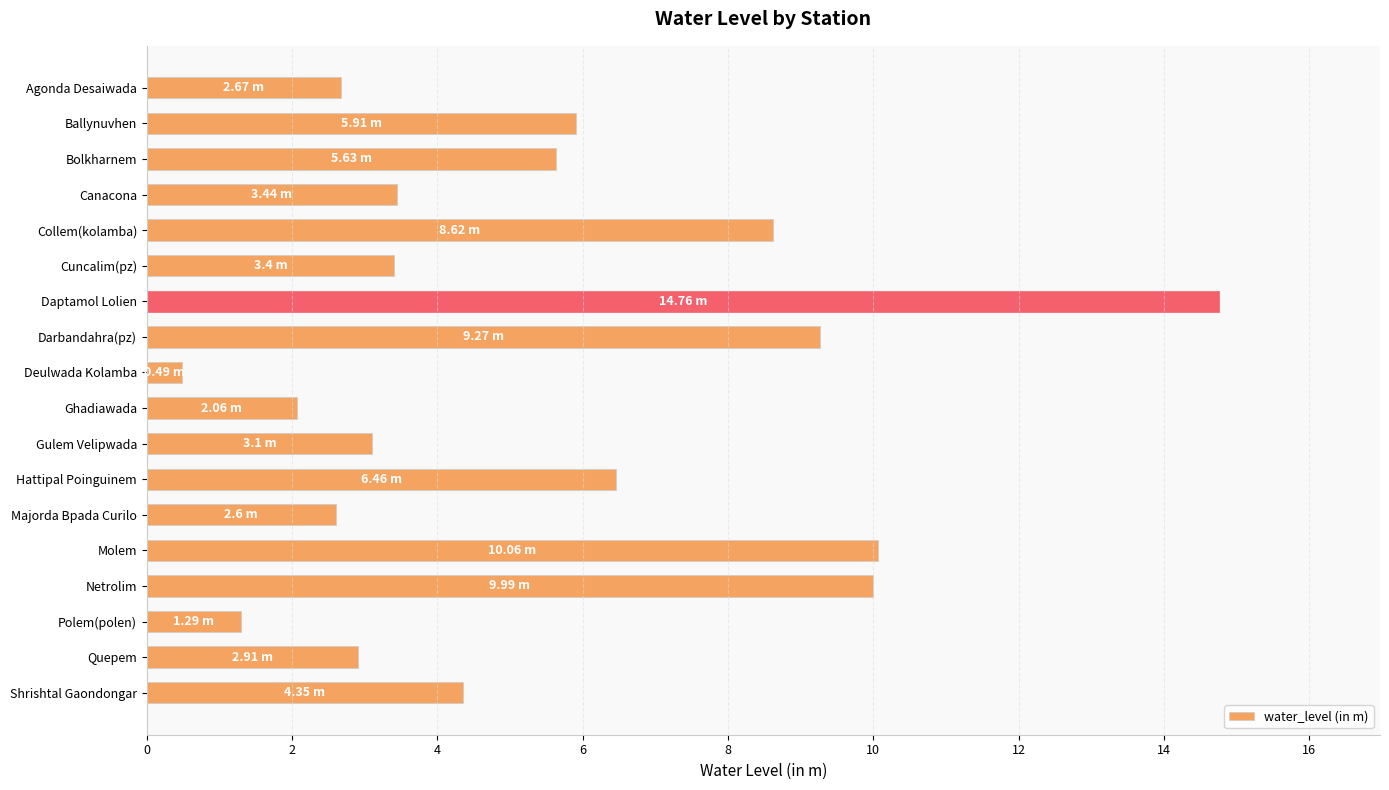

At which label is the value closest to 7?

Hattipal Poinguinem